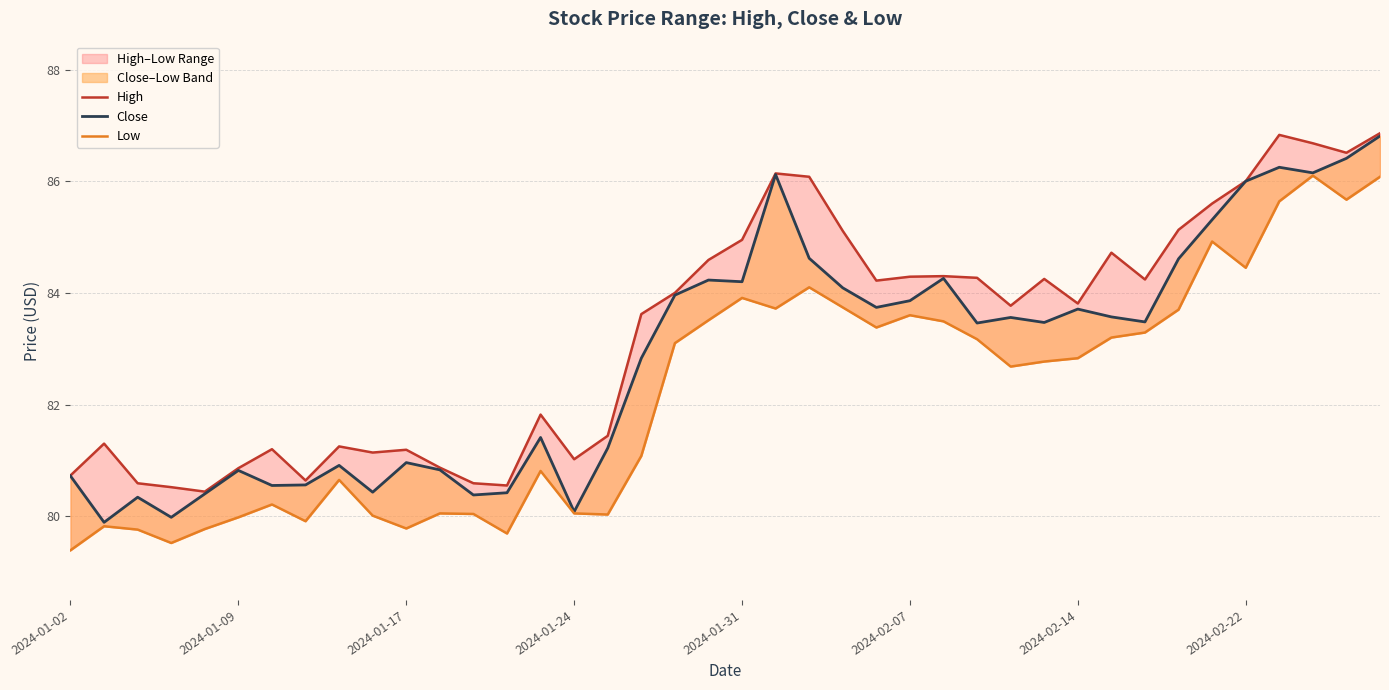

Rank the series by their maximum value, from highest to lowest.

High, Close, Low